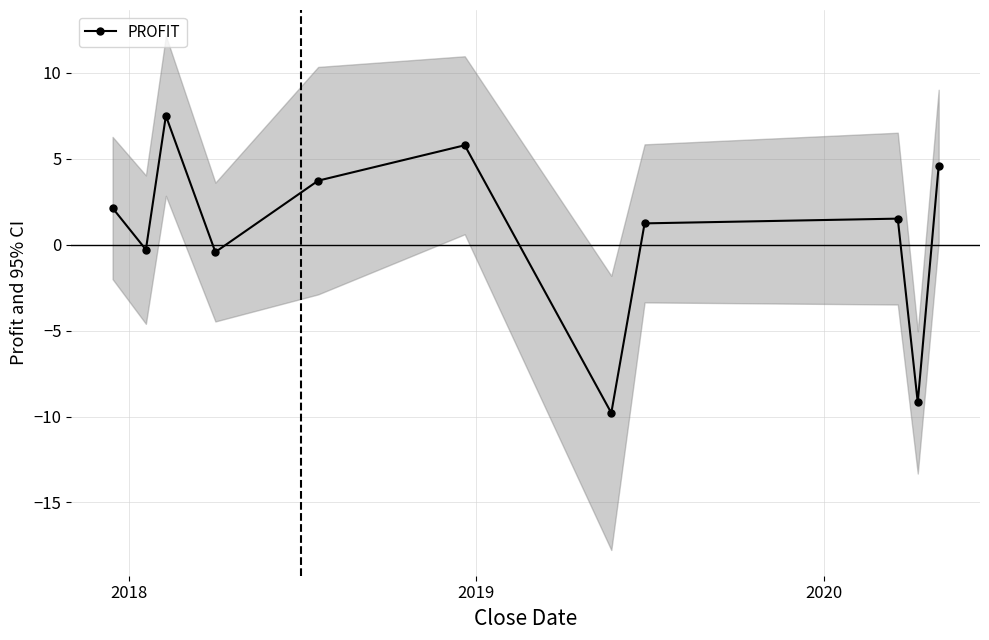

How many lines are shown in the chart?

1